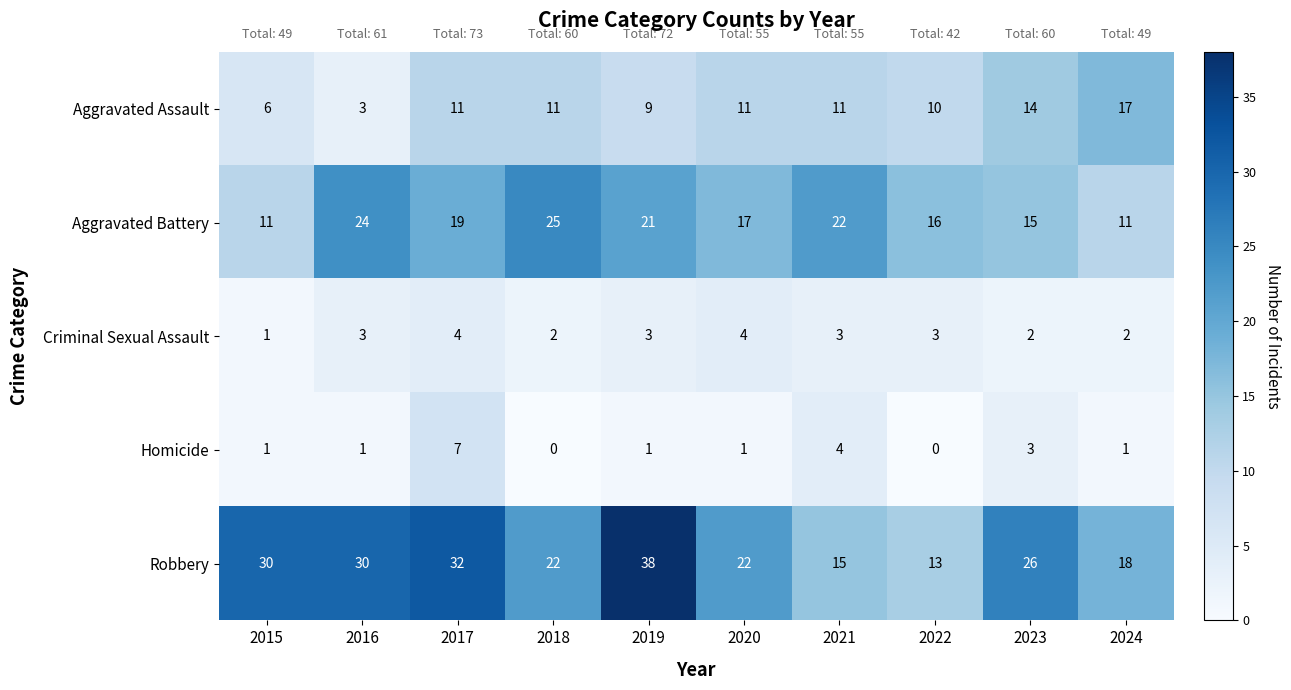

Rank the series by their maximum value, from highest to lowest.

Robbery, Aggravated Battery, Aggravated Assault, Homicide, Criminal Sexual Assault